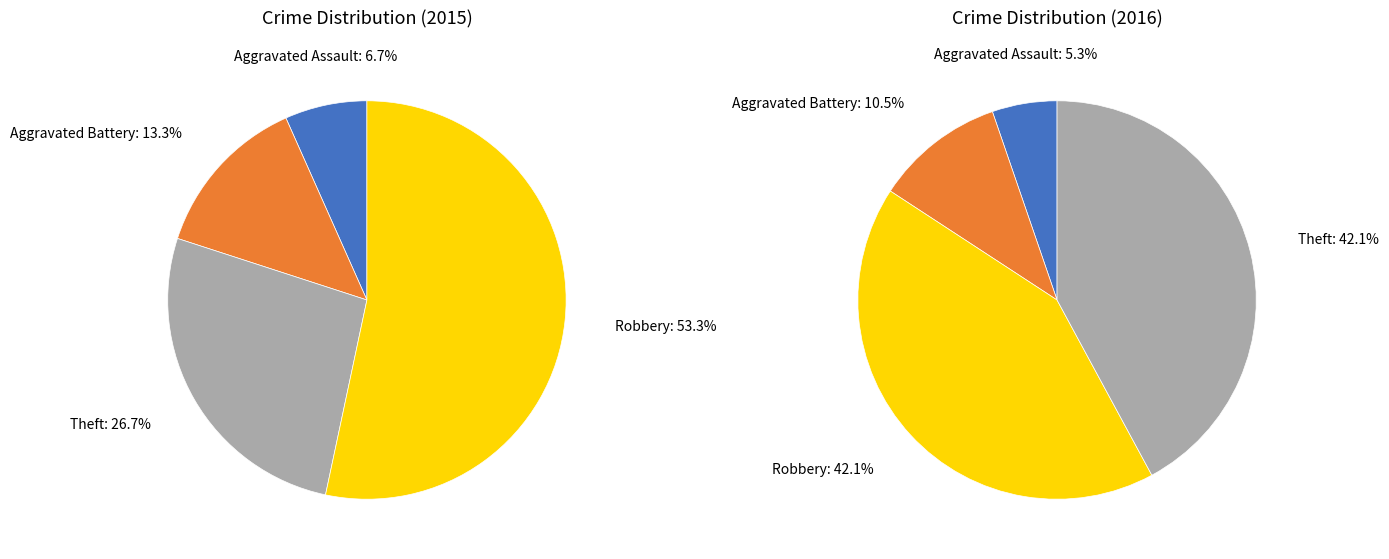

What percentage is the Theft slice, to the nearest percent?

27%